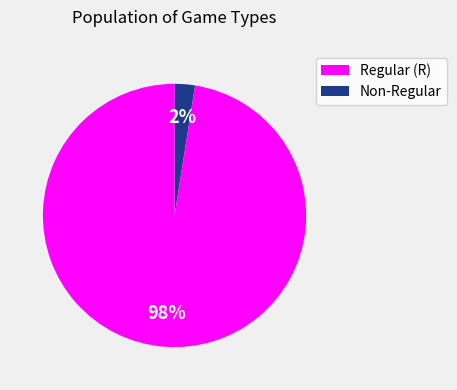

Is there a majority slice in this chart?

Yes